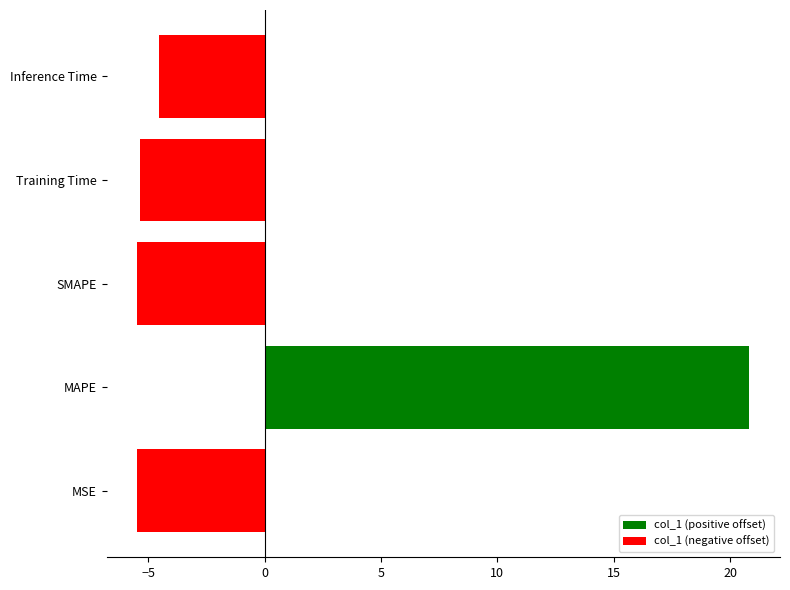

Does the chart contain stacked bars?

No